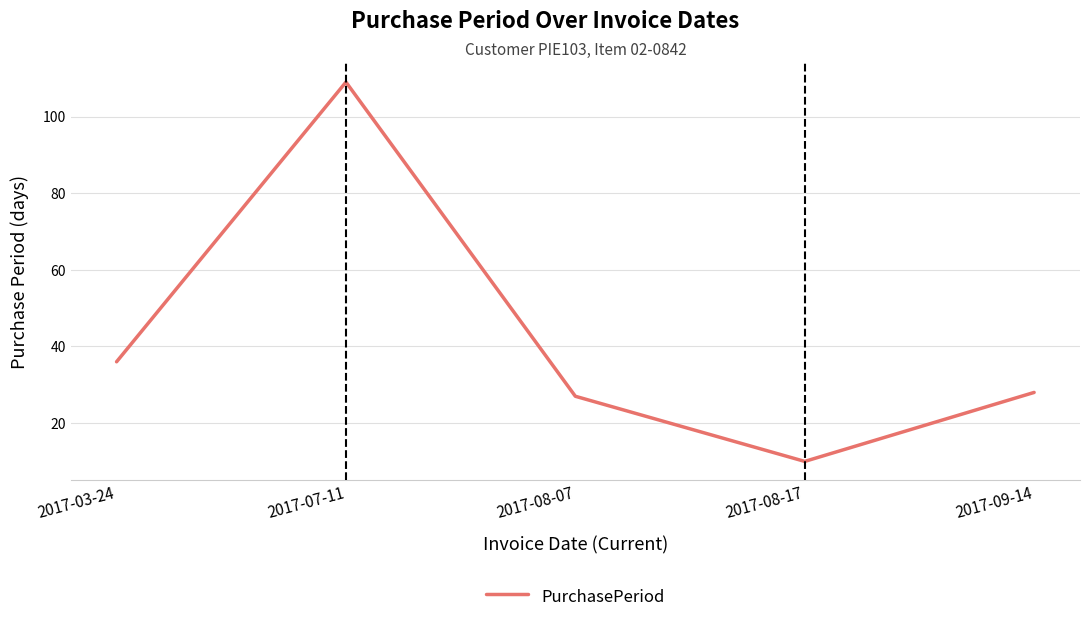

Where is the data nearest to the value 59?

2017-03-24